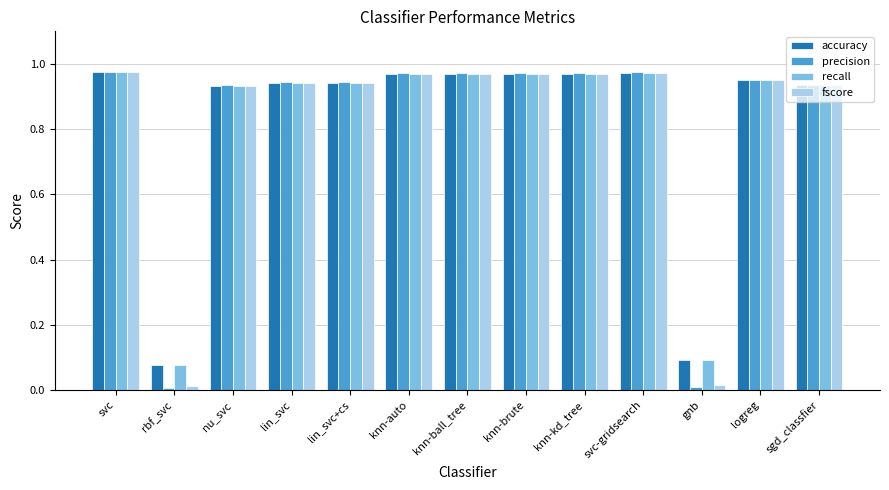

What position from the left is nu_svc?

3